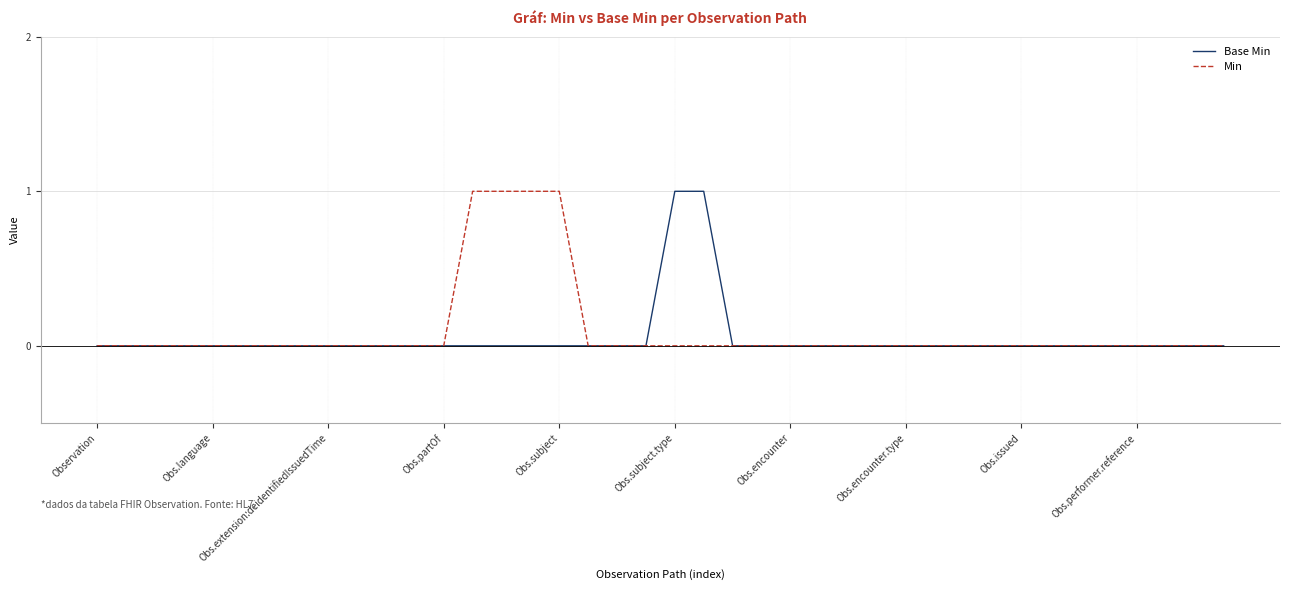

Which category has the highest value in the Base Min series?

Obs.subject.type